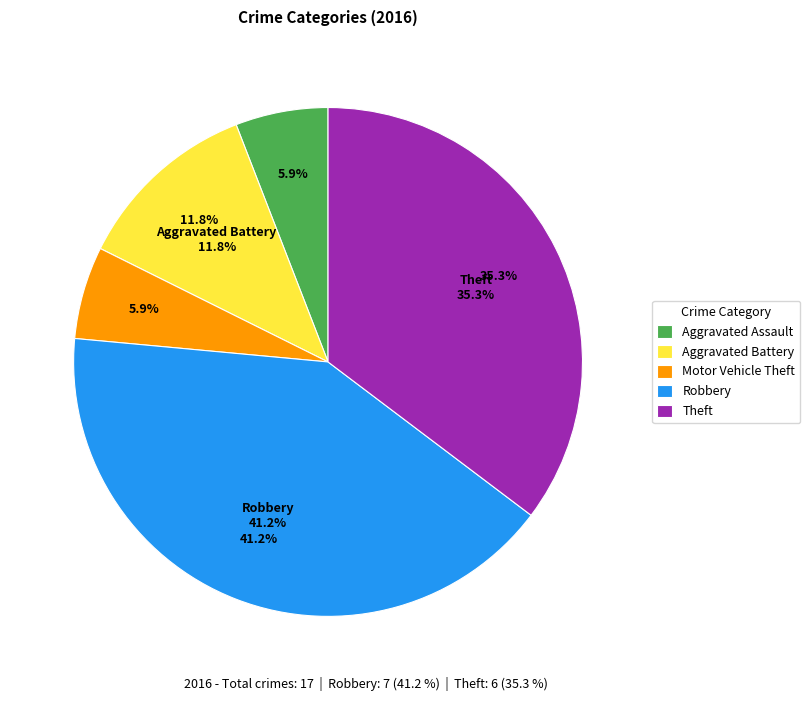

To the nearest percent, what is the difference between the largest and smallest slice percentages?

35%